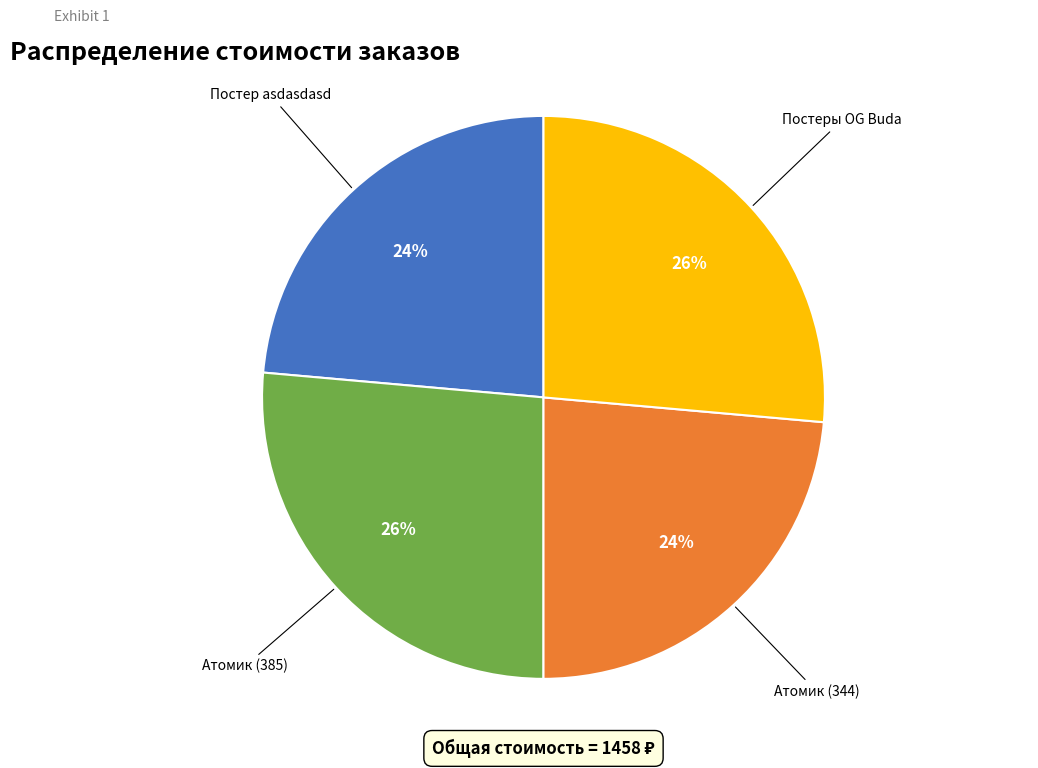

To the nearest percent, what percentage of the pie is Постеры OG Buda?

26%